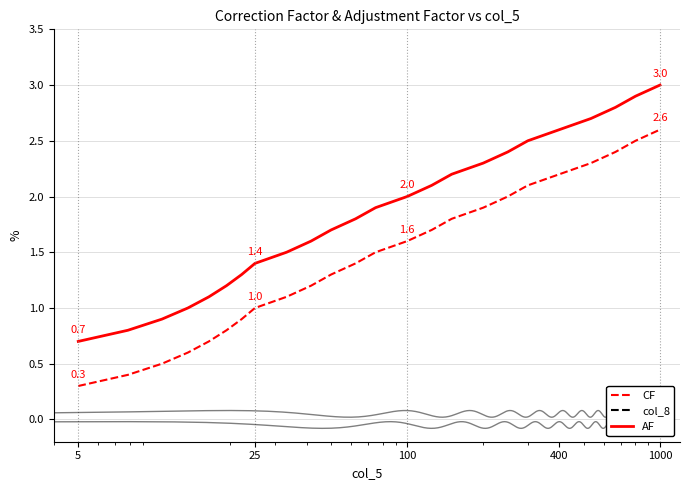

Which label corresponds to the smallest value in the chart?

5